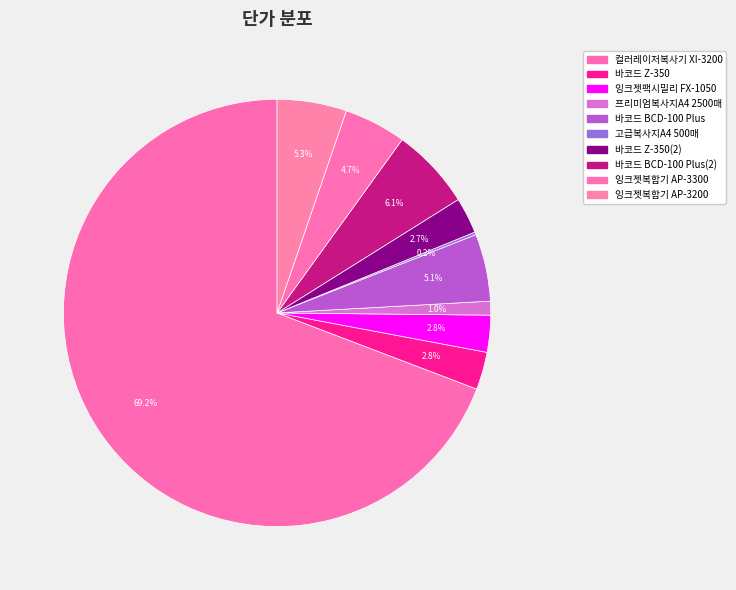

Does 컬러레이저복사기 XI-3200 account for over 50% of the chart?

Yes